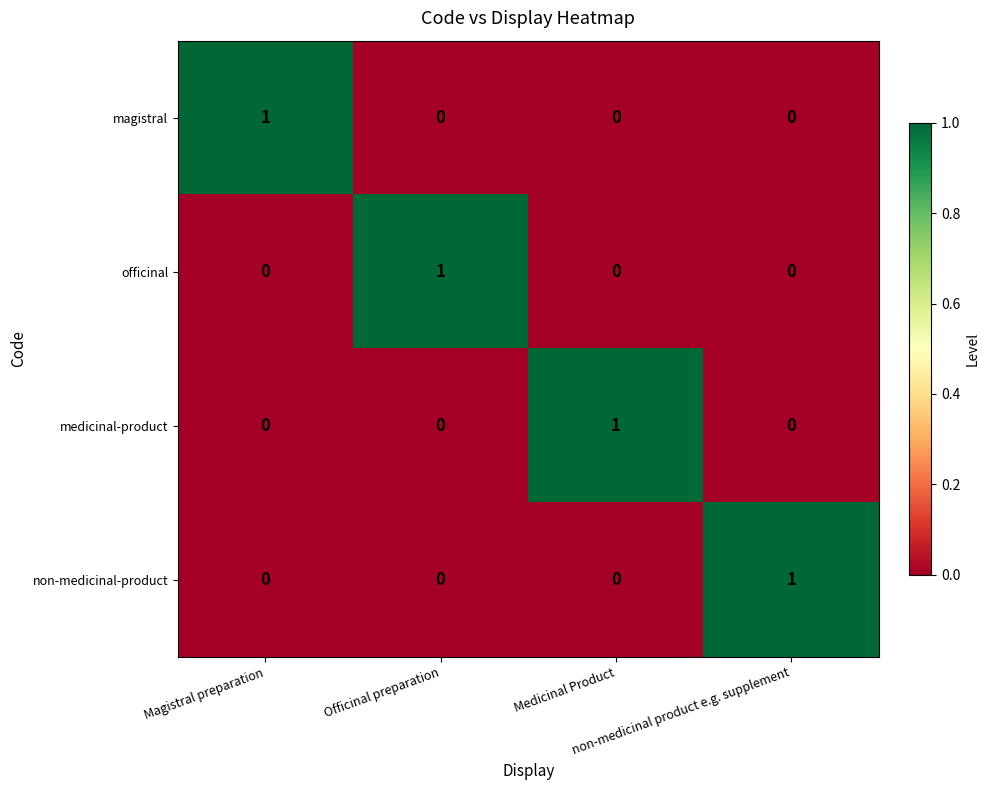

How many medicinal-product values are between 0 and 1?

4